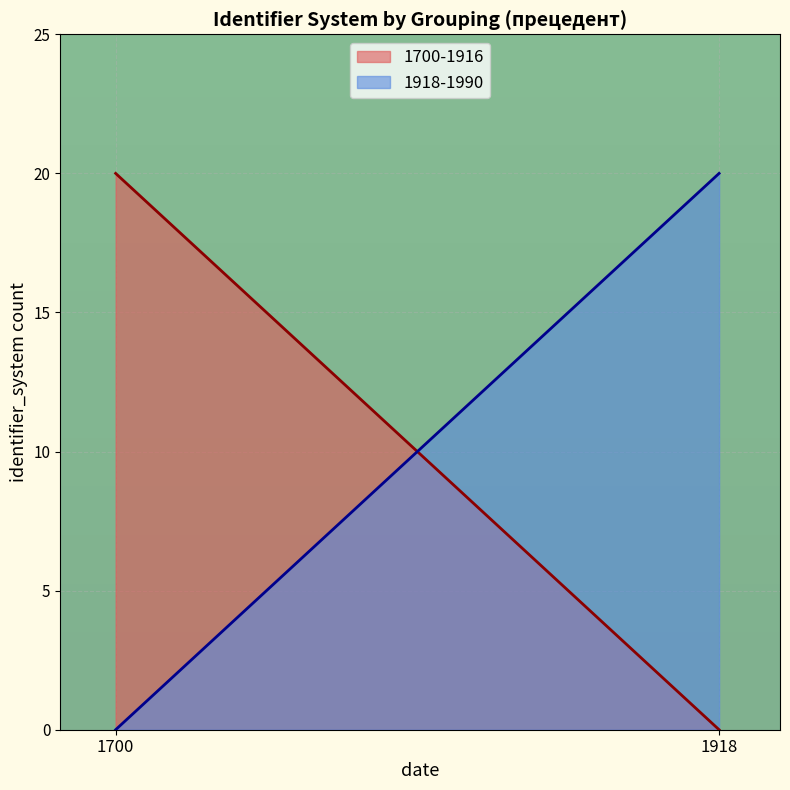

Between 1700 and 1700, which is larger?

1700